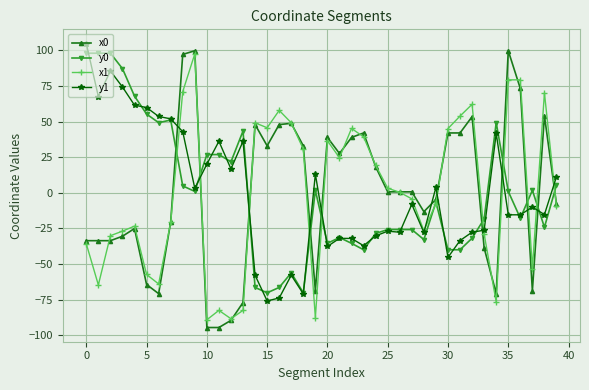

What are all the series names shown in the legend?

x0, y0, x1, y1